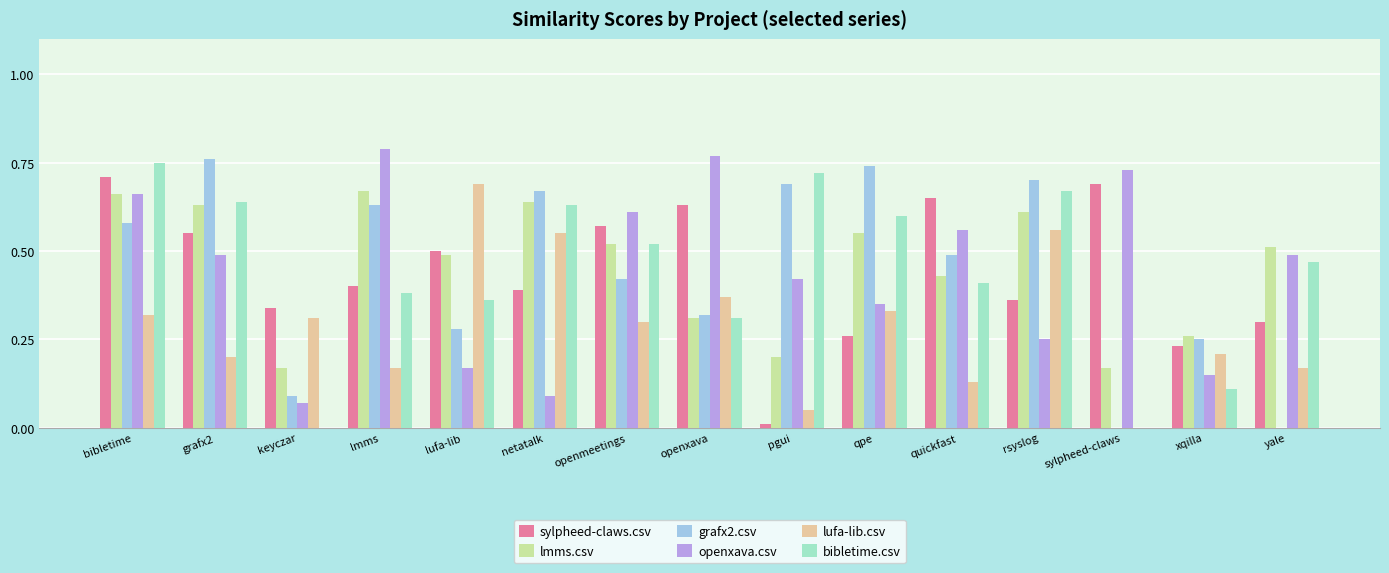

The sylpheed-claws.csv series shows 0.8 at openmeetings. True or false?

False